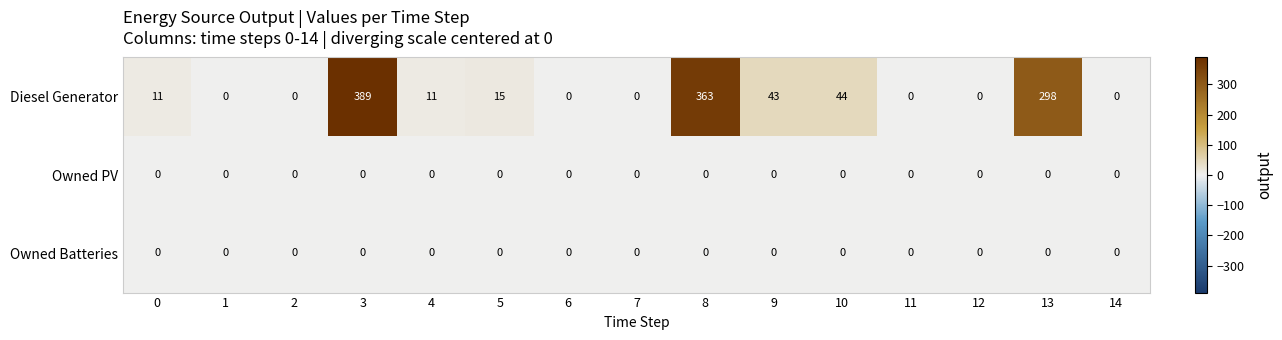

What is the sum of the Diesel Generator values at 1 and 8?

363